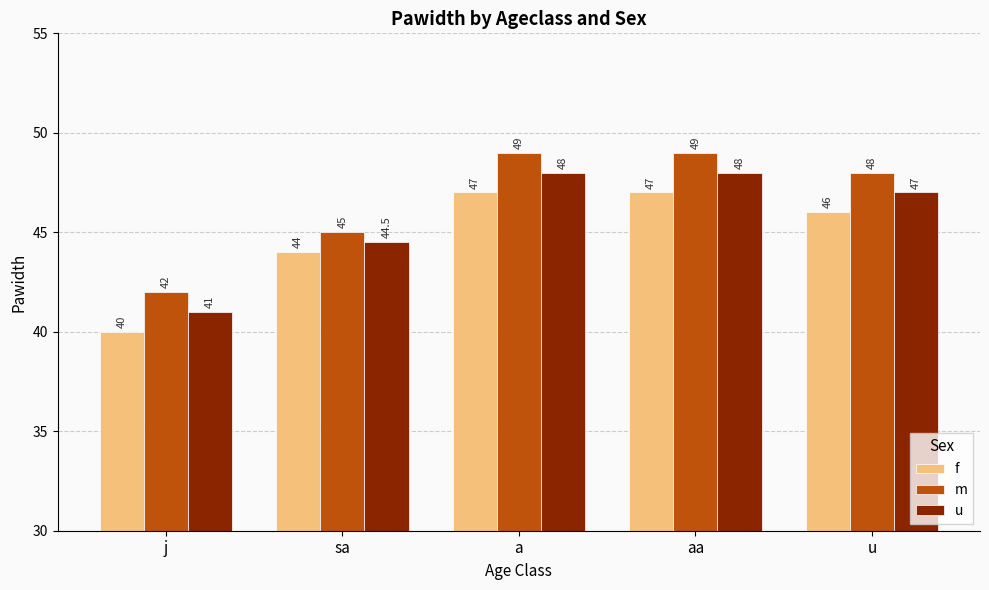

What is the sum of the m values at j and u?

90.0